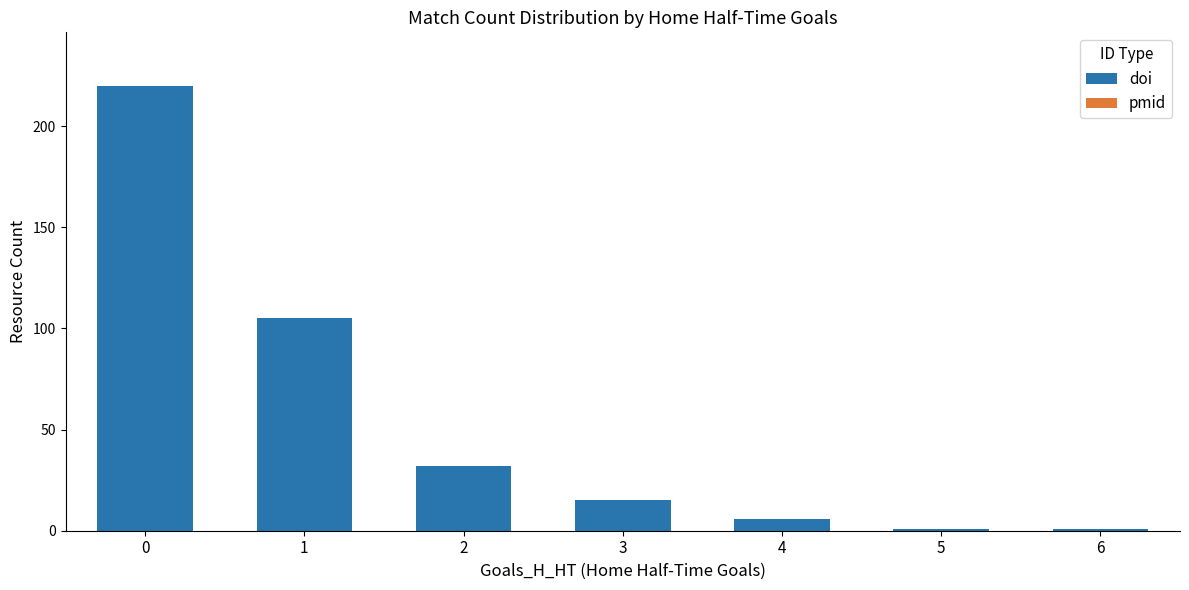

Is it true that the value at 1 is 105?

True